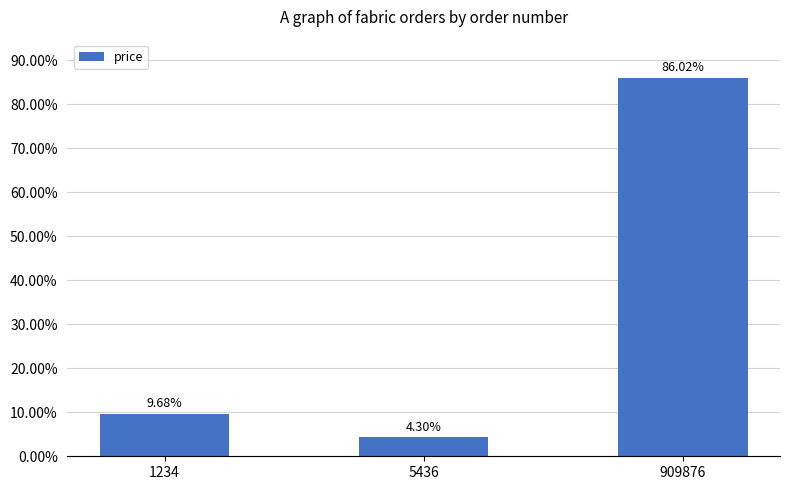

Read the value at 1234.

45000